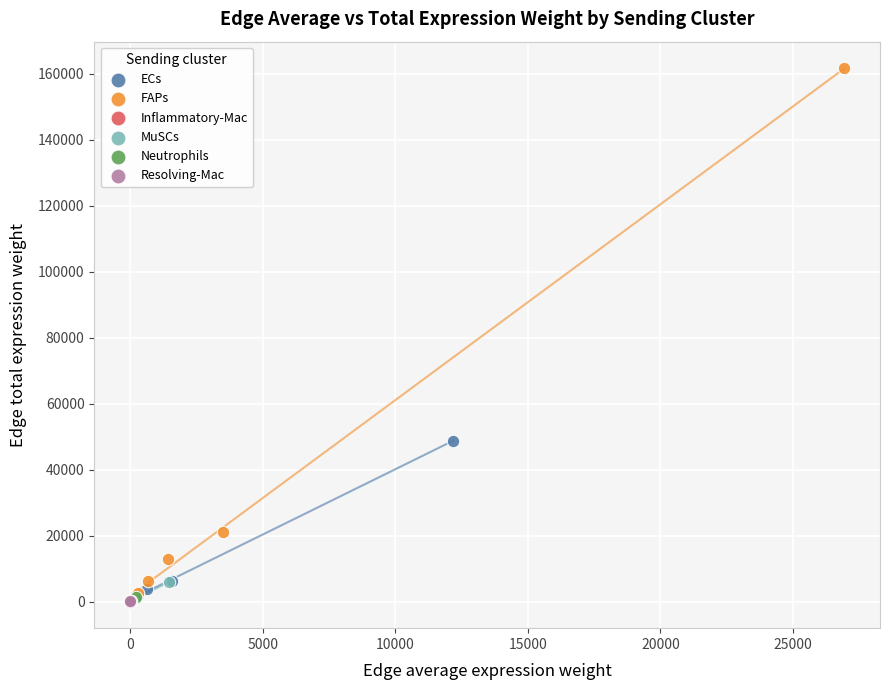

Which series has the widest spread of Y values?

FAPs